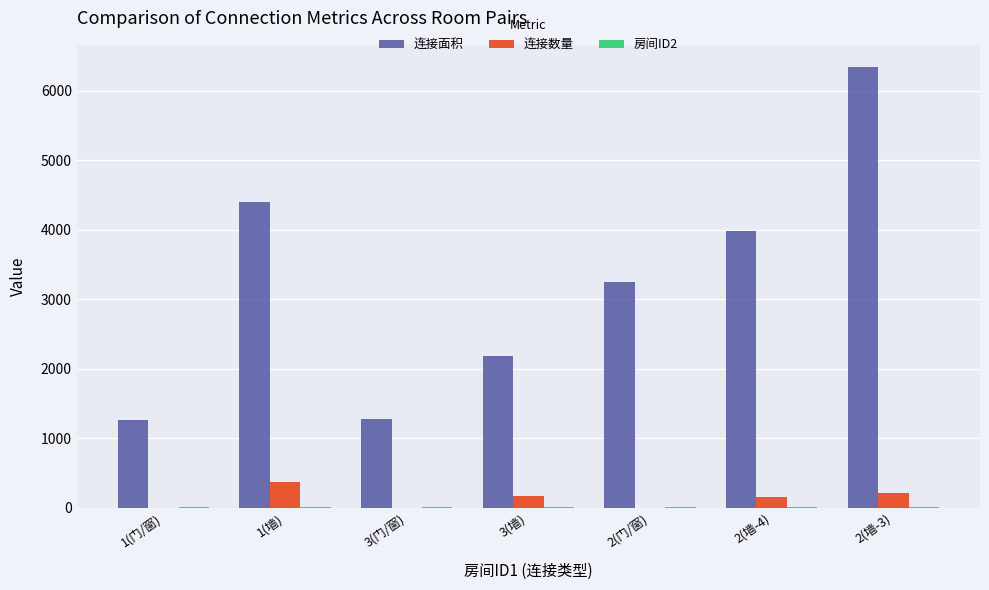

What is the maximum value shown in the chart?

6340